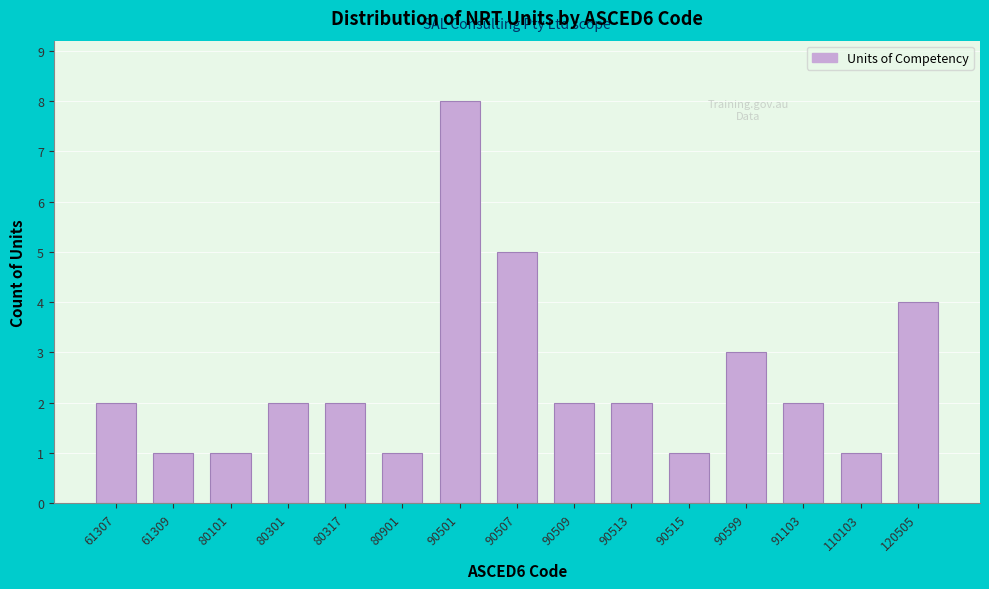

Reading left to right, extract all data points from this chart.

61307=2	61309=1	80101=1	80301=2	80317=2	80901=1	90501=8	90507=5	90509=2	90513=2	90515=1	90599=3	91103=2	110103=1	120505=4